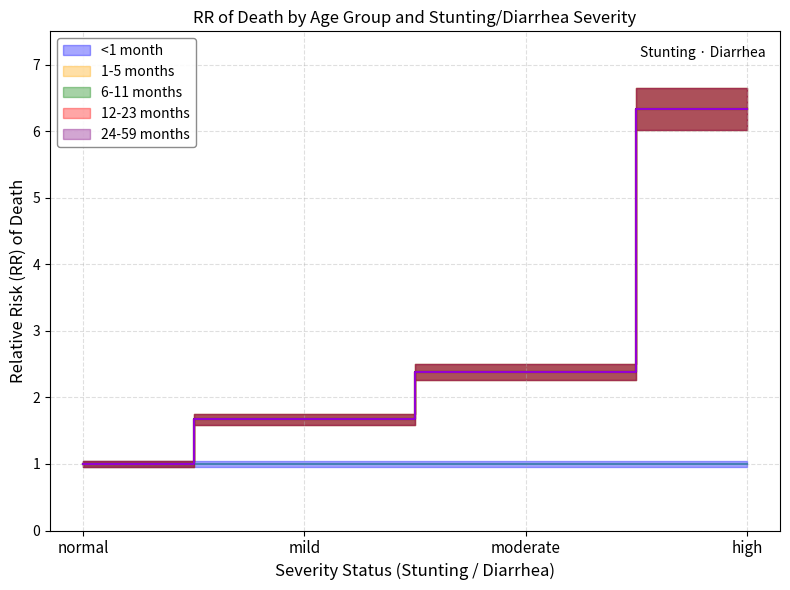

How many values in the 6-11 months series are below 2?

3